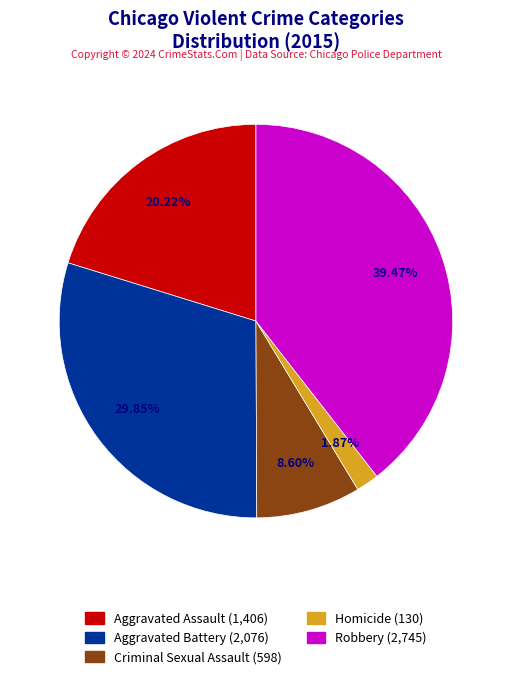

To the nearest percent, what portion does Homicide represent?

2%